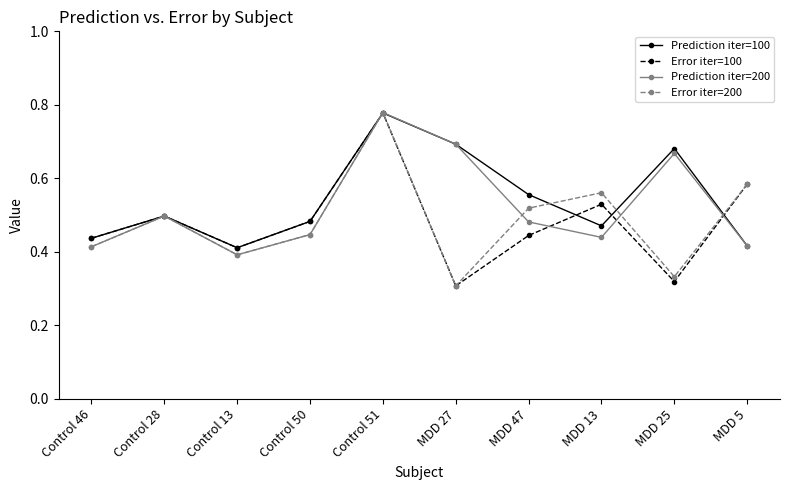

How many interior local peaks does the Prediction iter=200 series have?

3